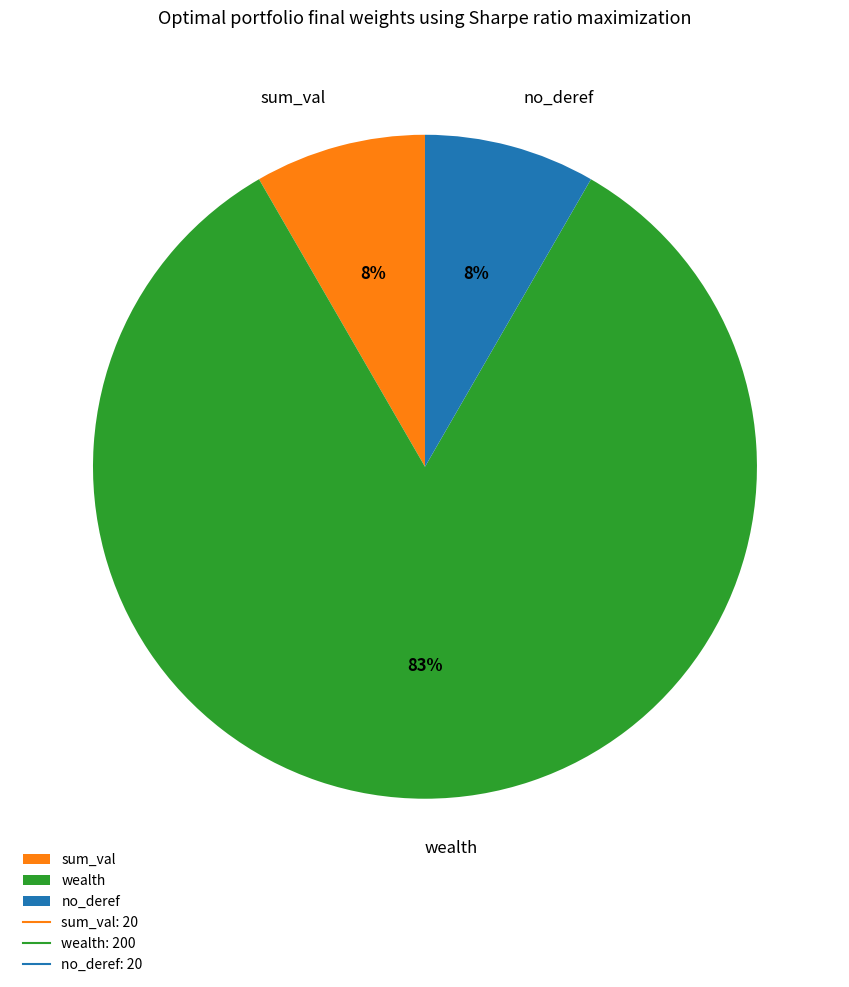

To the nearest percent, what is the combined percentage of wealth and no_deref?

92%